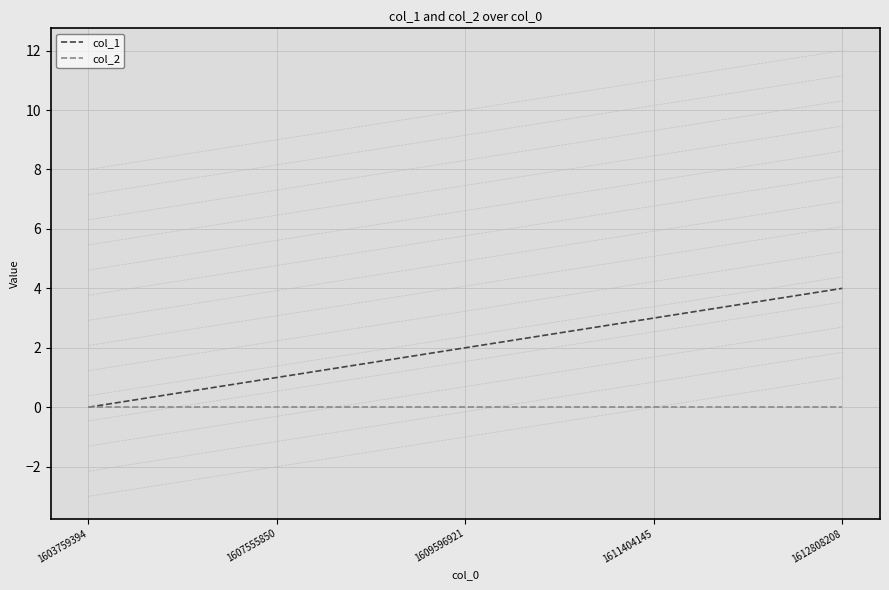

What is the value of the col_1 point at the 3rd from the left?

2